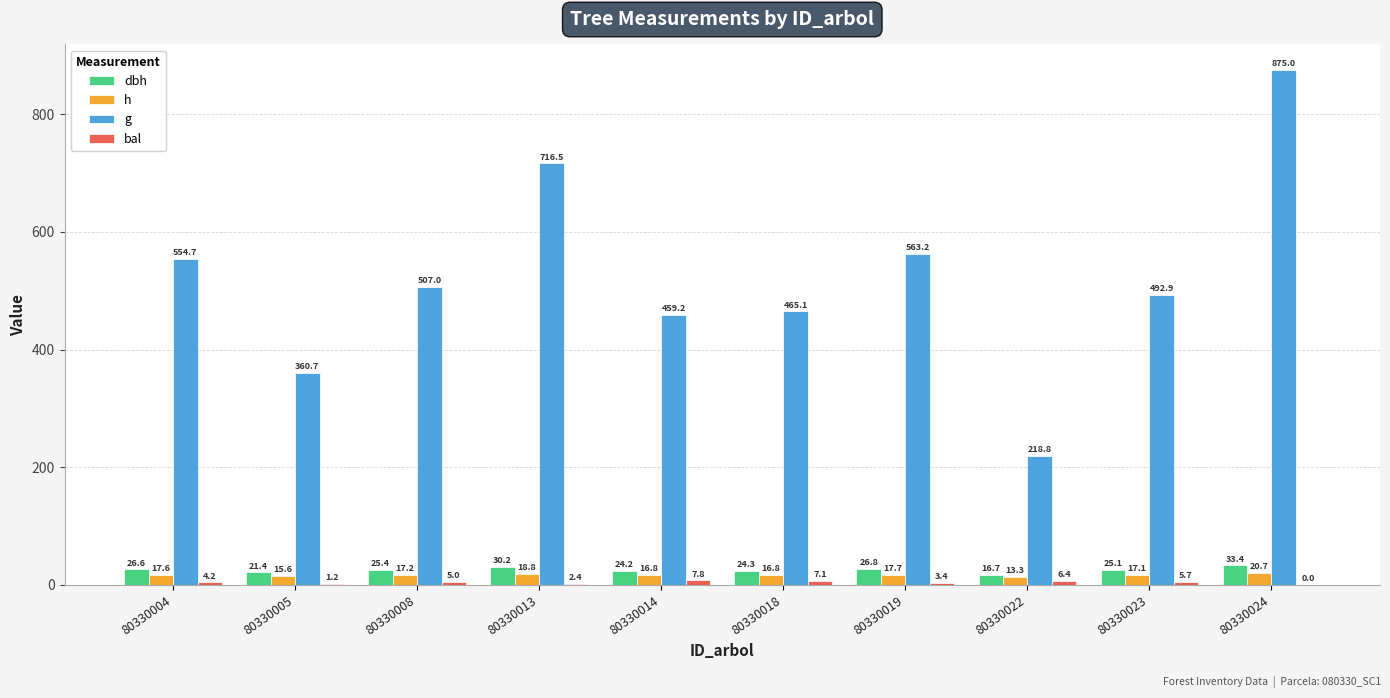

Are the bars grouped side by side (vs. stacked)?

Yes